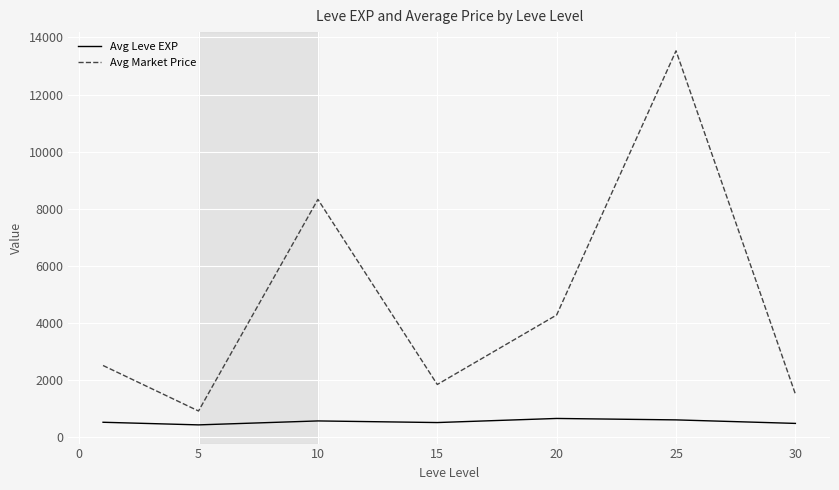

What is the maximum value shown in the chart?

13532.1